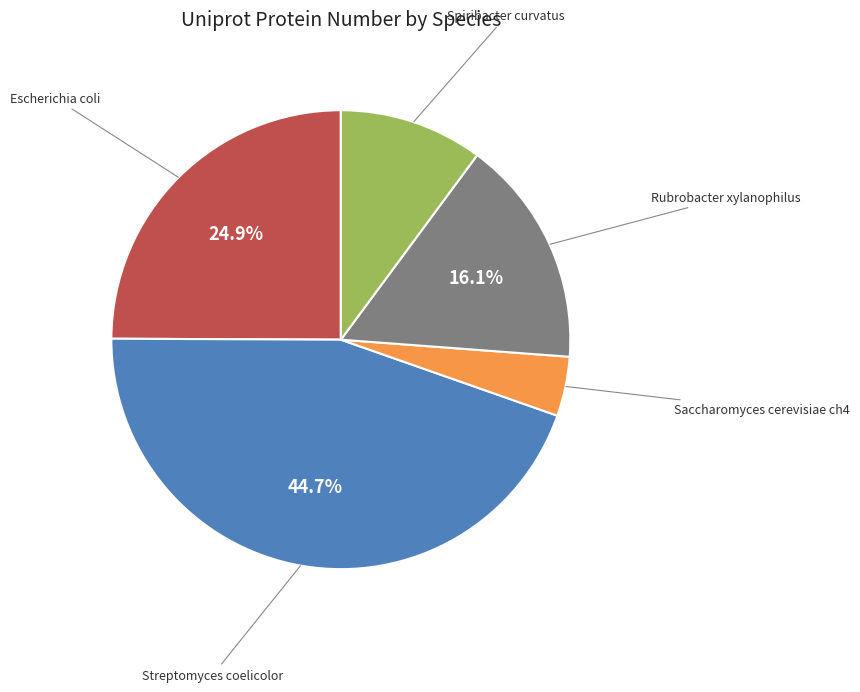

Is there any slice that represents more than half of the pie?

No